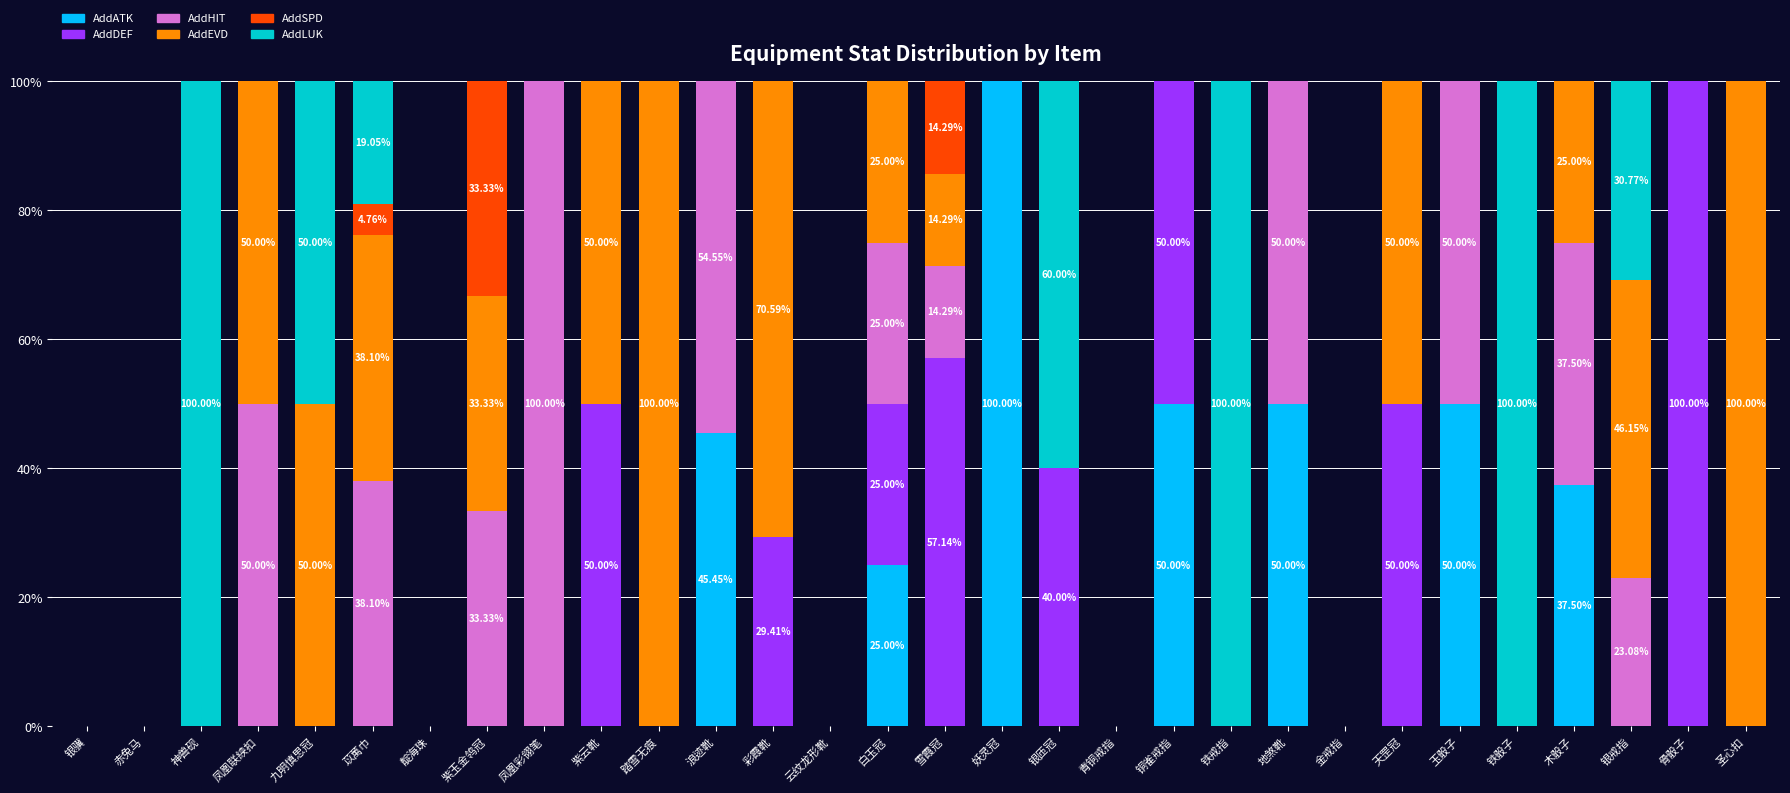

How many distinct data groups are displayed?

6